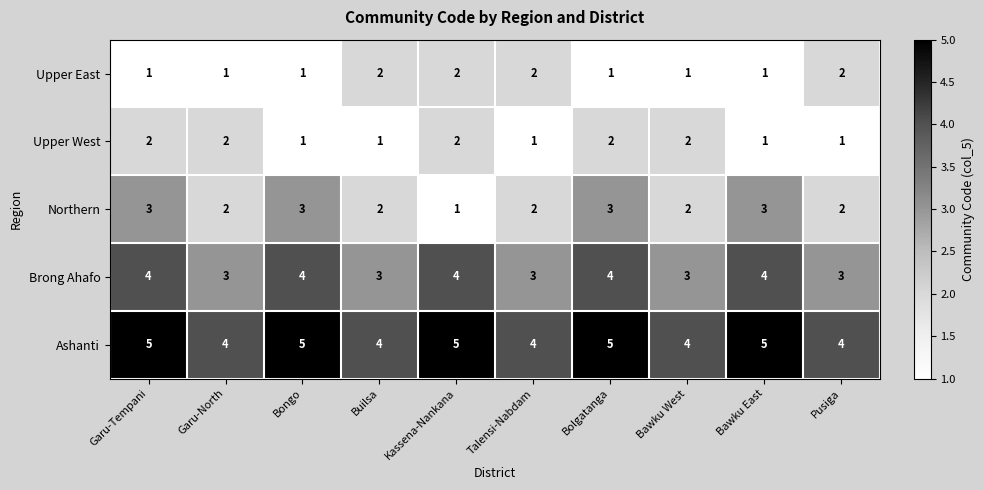

Is it true that Upper West equals 1 at Builsa?

True